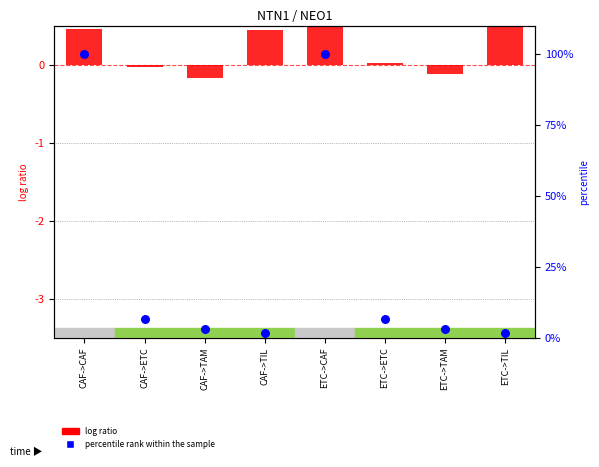

Which series has the largest total across all categories?

Receptor-expressing cells (norm)